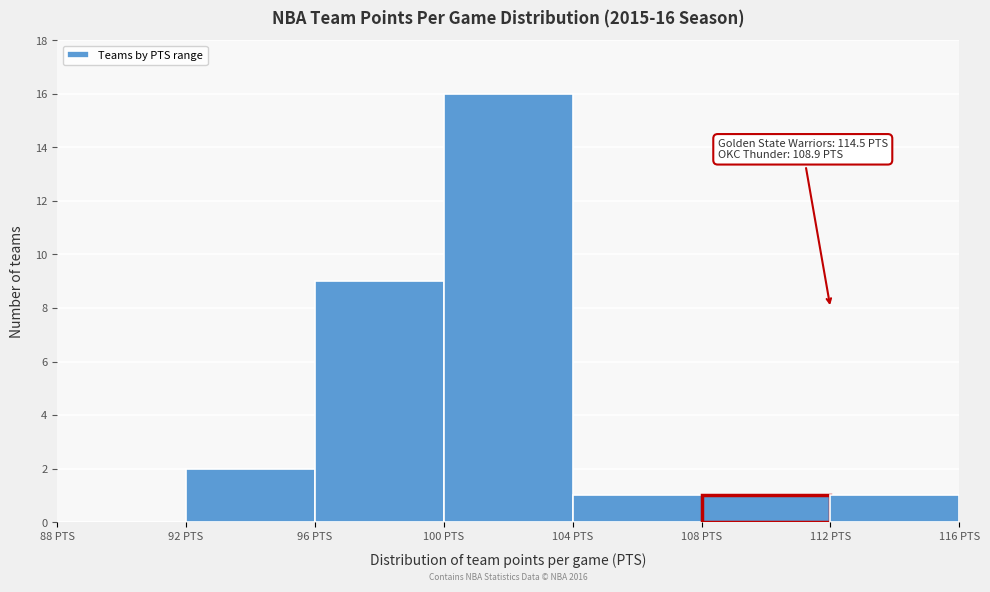

Which range on the x-axis has the tallest bar?

100 to 104